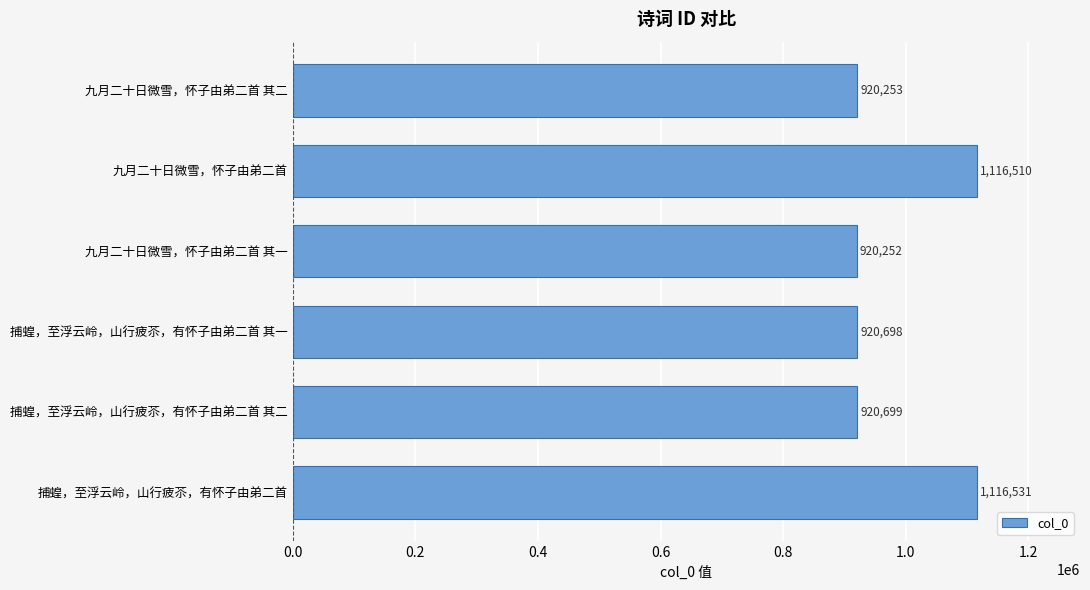

List the labels in order of value, smallest first.

九月二十日微雪，怀子由弟二首 其一, 九月二十日微雪，怀子由弟二首 其二, 捕蝗，至浮云岭，山行疲苶，有怀子由弟二首 其一, 捕蝗，至浮云岭，山行疲苶，有怀子由弟二首 其二, 九月二十日微雪，怀子由弟二首, 捕蝗，至浮云岭，山行疲苶，有怀子由弟二首